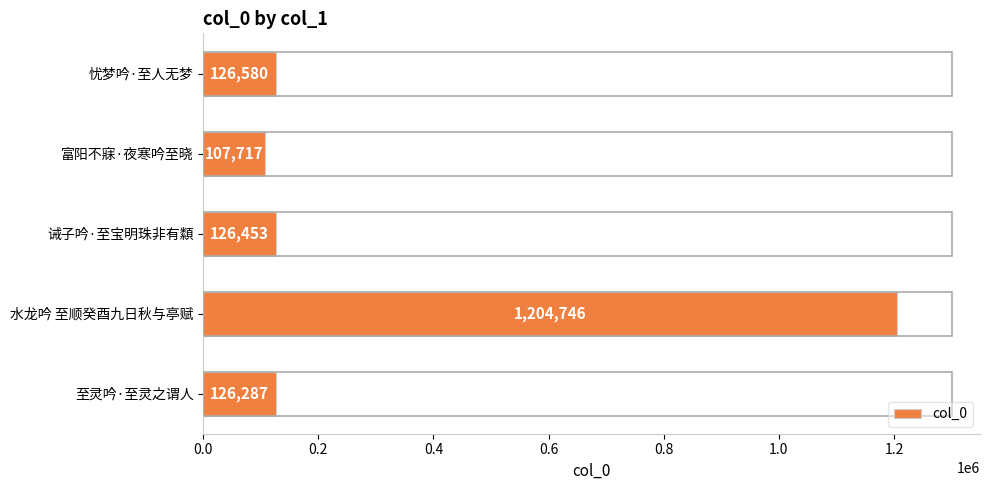

List the labels in order of value, smallest first.

富阳不寐·夜寒吟至晓, 至灵吟·至灵之谓人, 诫子吟·至宝明珠非有纇, 忧梦吟·至人无梦, 水龙吟 至顺癸酉九日秋与亭赋